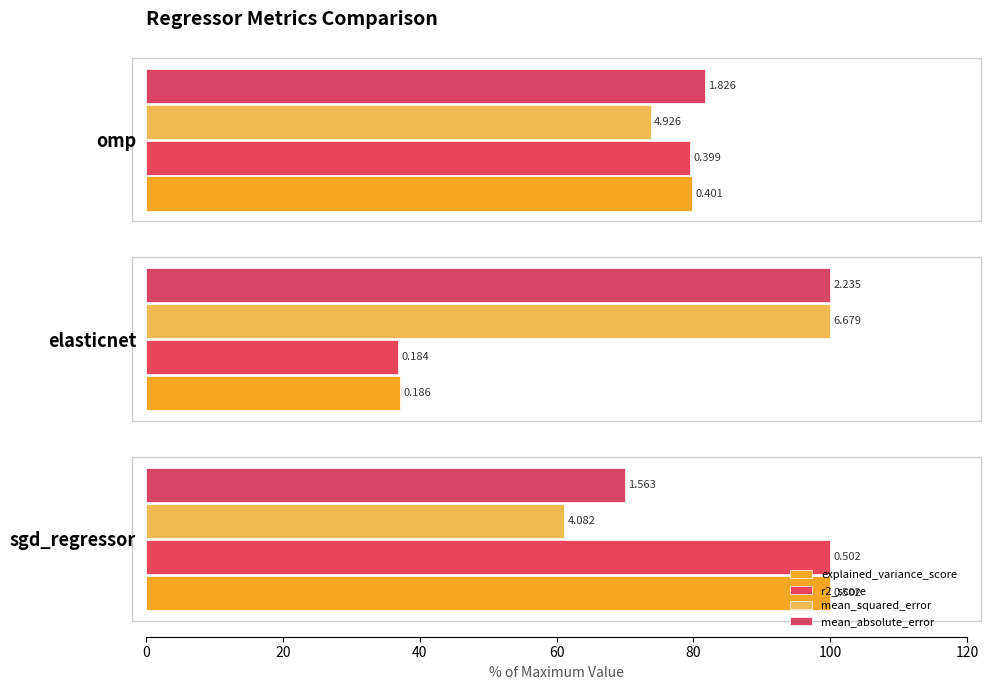

Which series has the largest total across all categories?

mean_absolute_error